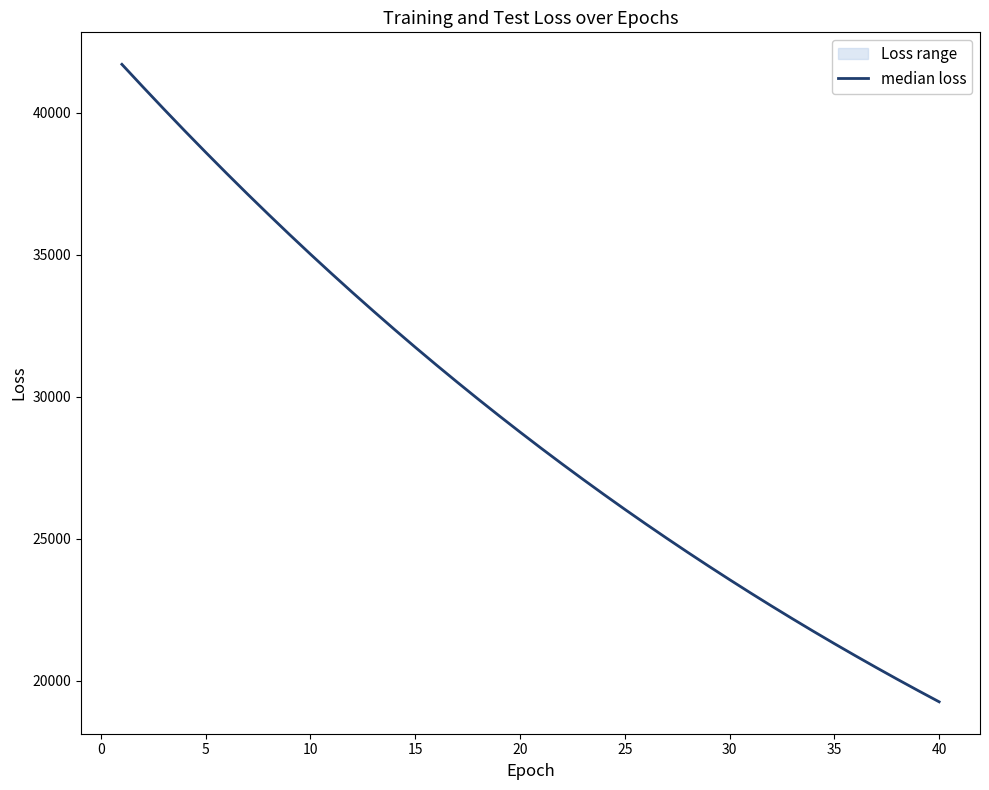

Reading left to right, extract all data points from this chart.

41695.6	40903.7	40123.4	39354.3	38599.9	37857.1	37126.9	36410.6	35705.4	35013.5	34335.1	33667.9	33013.7	32370.5	31739.3	31120.2	30512.3	29915.0	29329.2	28754.5	28190.0	27636.3	27093.2	26559.7	26035.9	25522.2	25018.4	24523.4	24038.1	23561.8	23093.7	22635.1	22185.1	21743.2	21309.7	20884.9	20467.6	20057.8	19656.2	19262.2